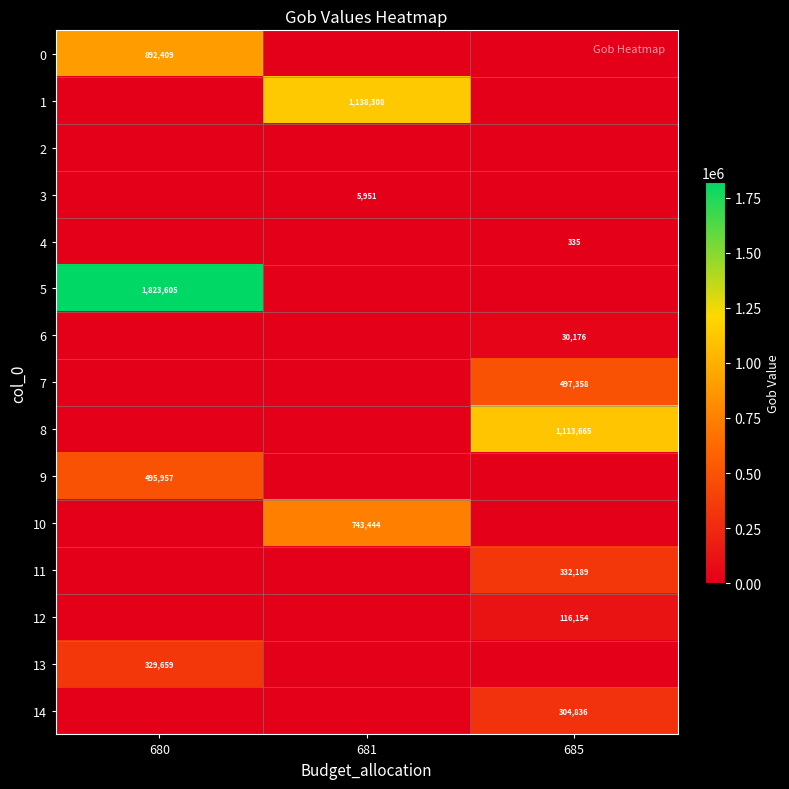

Is it true that 13 equals 225228 at 680?

False